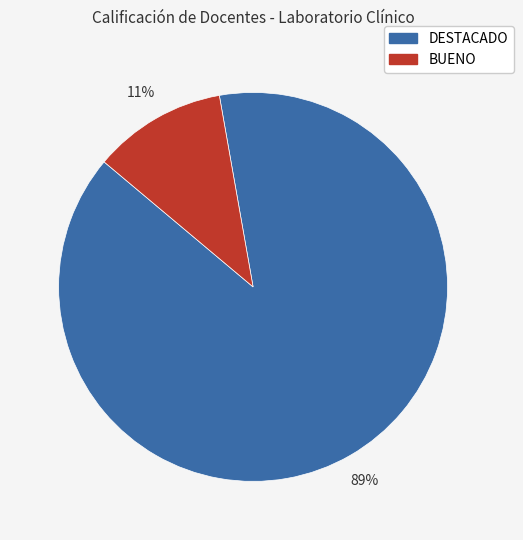

Does any single category account for the majority?

Yes